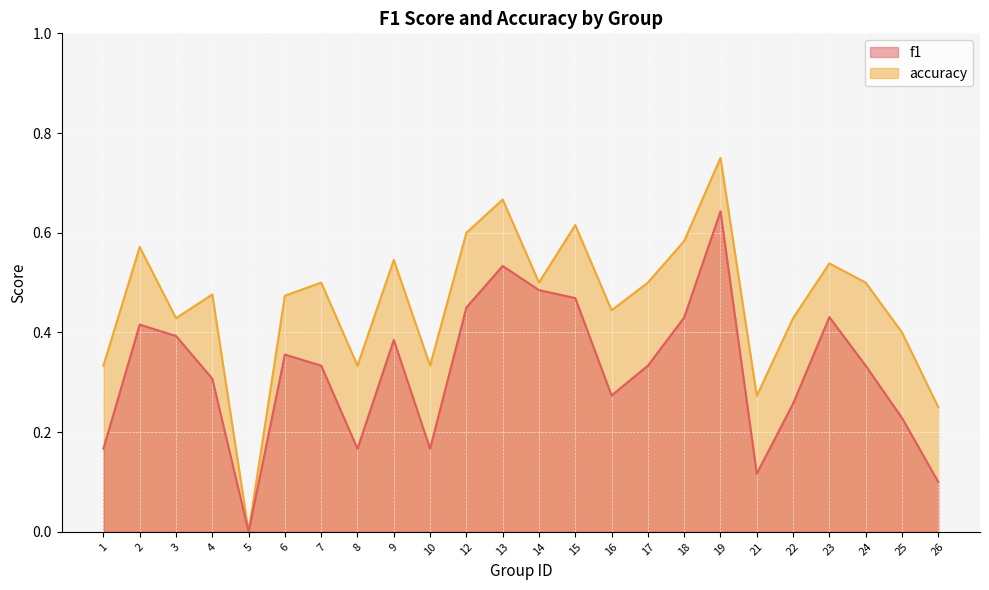

At how many categories does at least one series exceed 0?

23